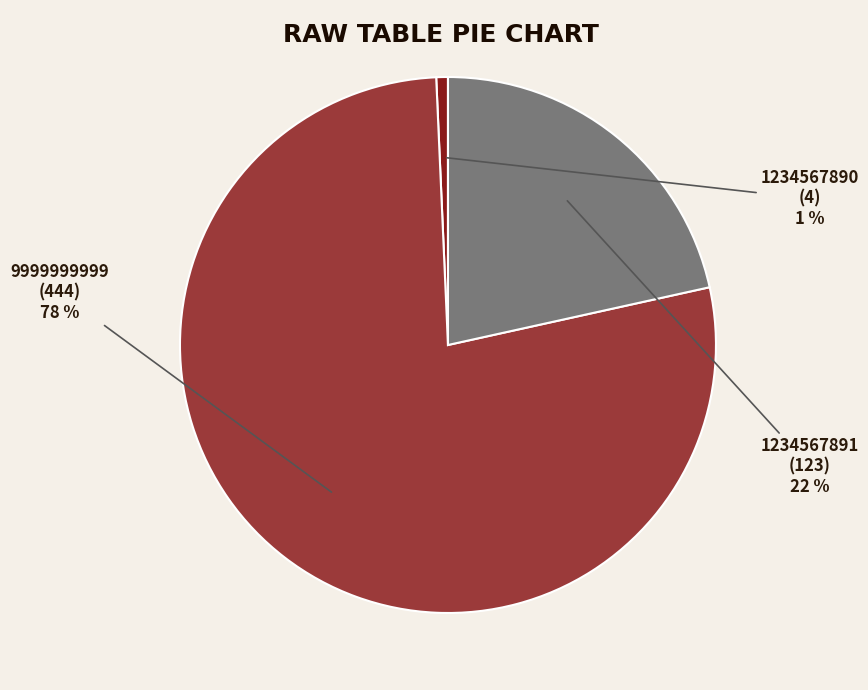

Which has a higher value, 9999999999 or 1234567891?

9999999999